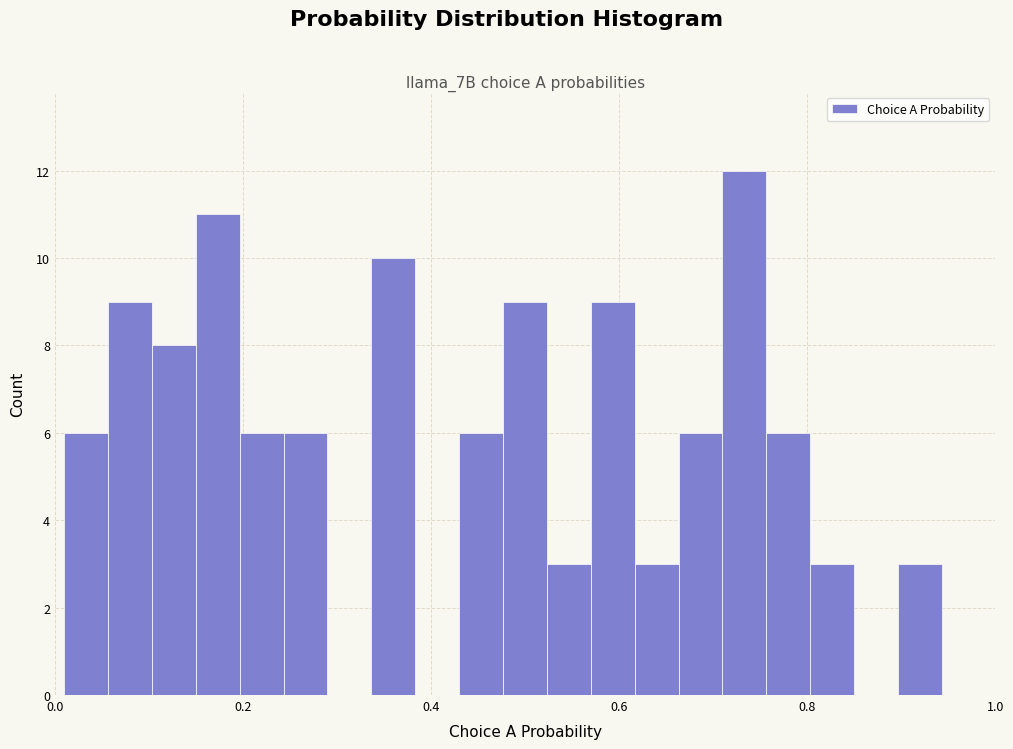

Around what value on the x-axis is the tallest bar? Give the approximate position of its centre, as read against the axis.

0.74